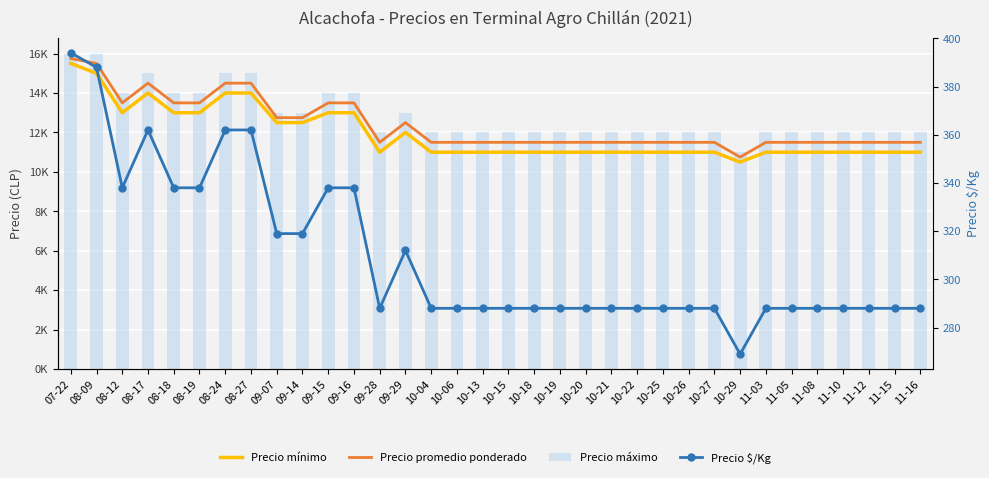

Rank the categories by Precio $/Kg value from highest to lowest.

07-22, 08-09, 08-17, 08-24, 08-27, 08-12, 08-18, 08-19, 09-15, 09-16, 09-07, 09-14, 09-29, 09-28, 10-04, 10-06, 10-13, 10-15, 10-18, 10-19, 10-20, 10-21, 10-22, 10-25, 10-26, 10-27, 11-03, 11-05, 11-08, 11-10, 11-12, 11-15, 11-16, 10-29